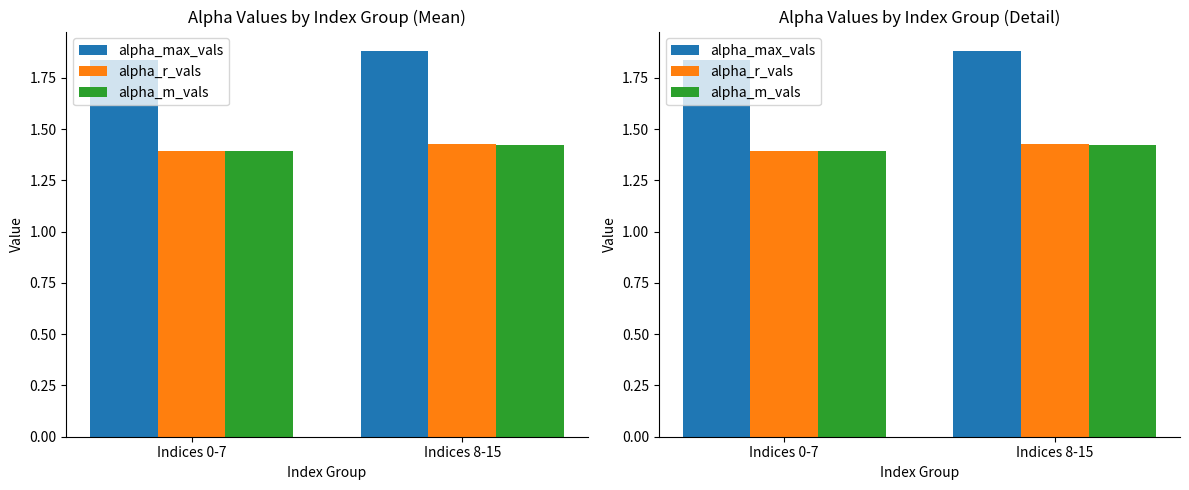

Where is alpha_m_vals nearest to the value 1?

Indices 0-7